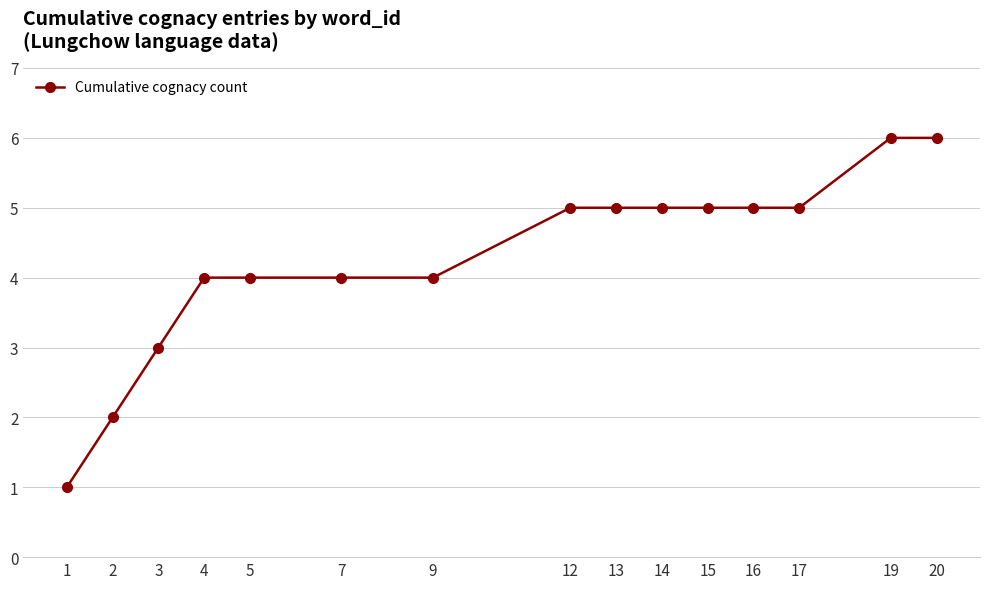

True or false: the data shows 3 at 19.

False